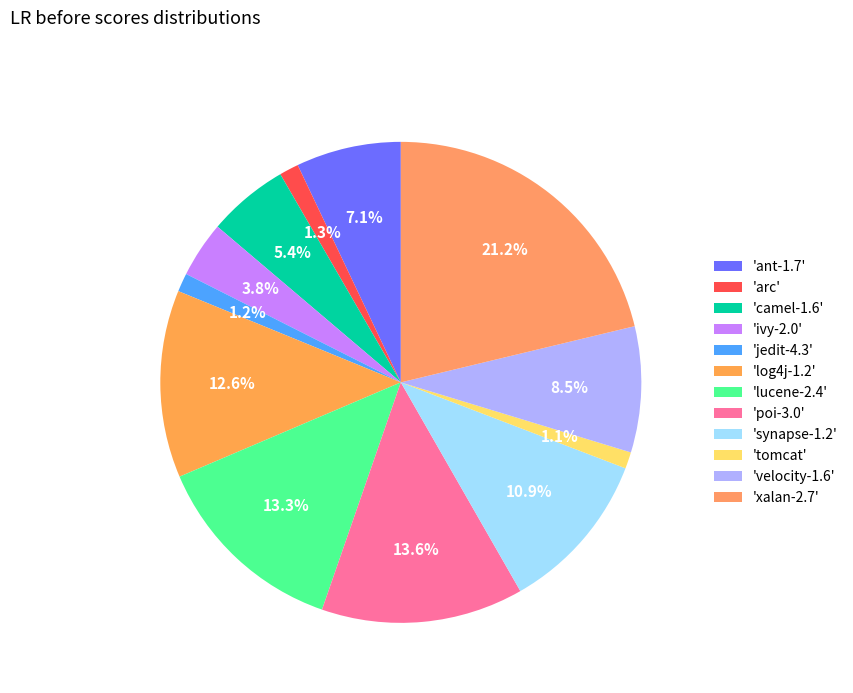

Rank the categories by value from highest to lowest.

xalan-2.7, poi-3.0, lucene-2.4, log4j-1.2, synapse-1.2, velocity-1.6, ant-1.7, camel-1.6, ivy-2.0, arc, jedit-4.3, tomcat